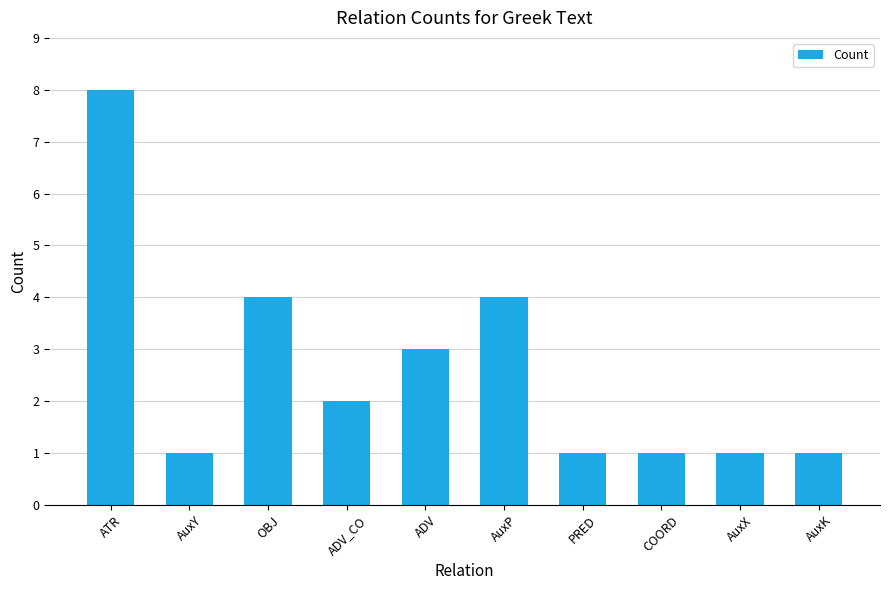

True or false: the data shows 1 at COORD.

True